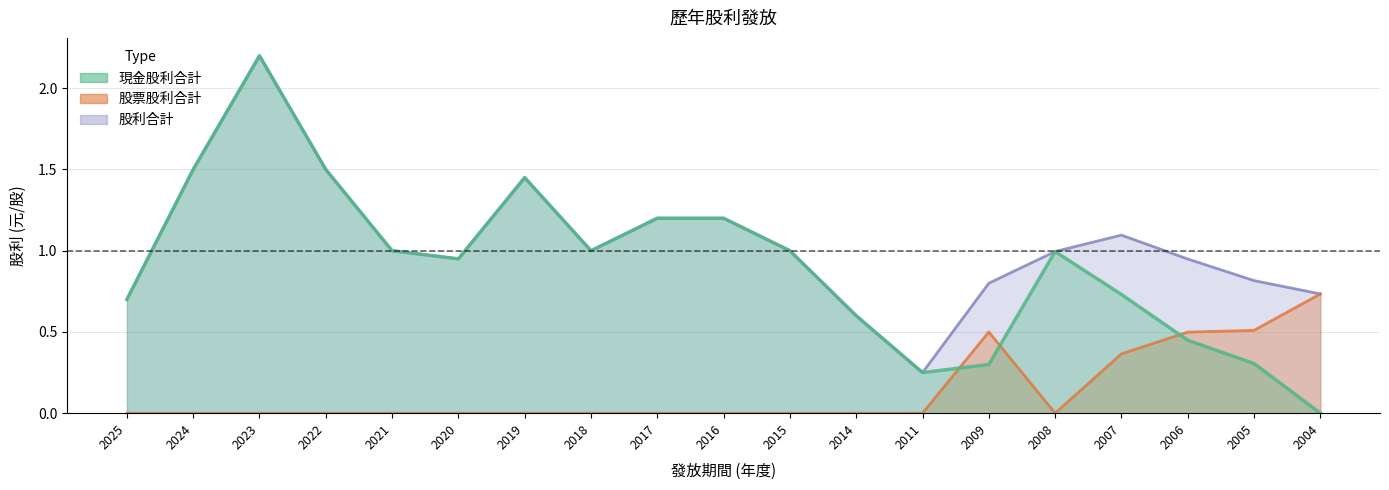

True or false: 現金股利合計 has more than 0 points higher than both neighbors.

True